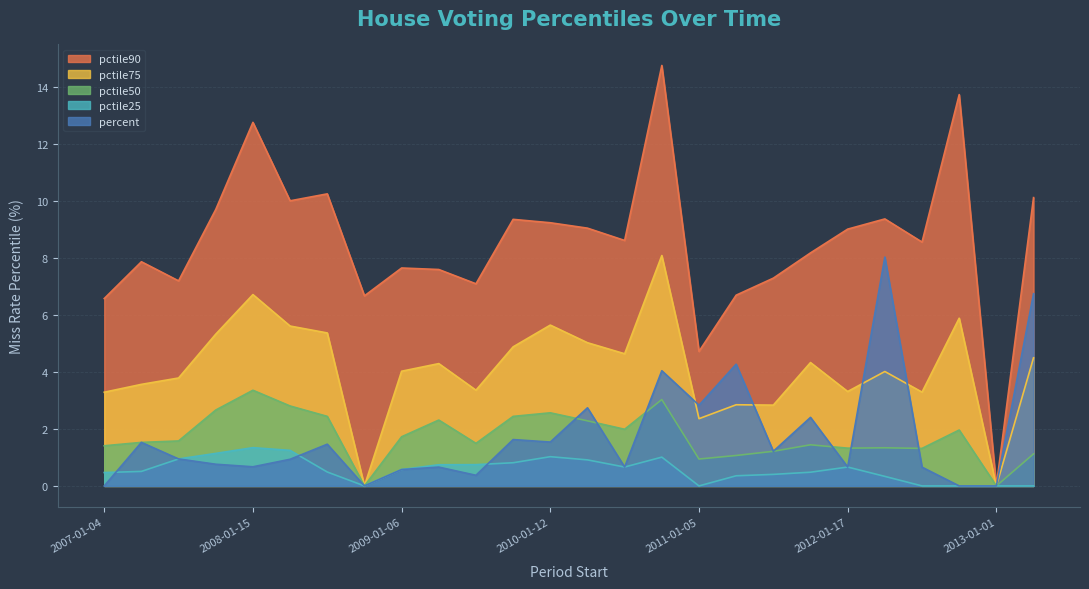

Reading right to left, extract all data points from this chart.

pctile25: 0.0	0.0	0.0	0.0	0.3	0.7	0.5	0.4	0.4	0.0	1.0	0.7	0.9	1.0	0.8	0.7	0.7	0.6	0.0	0.5	1.2	1.3	1.1	0.9	0.5	0.5
pctile50: 1.1	0.0	2.0	1.3	1.3	1.3	1.4	1.2	1.1	0.9	3.0	2.0	2.3	2.6	2.4	1.5	2.3	1.7	0.0	2.4	2.8	3.4	2.7	1.6	1.5	1.4
pctile75: 4.5	0.0	5.9	3.3	4.0	3.3	4.3	2.8	2.8	2.4	8.1	4.6	5.0	5.6	4.9	3.4	4.3	4.0	0.0	5.4	5.6	6.7	5.3	3.8	3.6	3.3
pctile90: 10.1	0.0	13.7	8.6	9.4	9.0	8.2	7.3	6.7	4.7	14.7	8.6	9.0	9.2	9.3	7.1	7.6	7.6	6.7	10.2	10.0	12.8	9.7	7.2	7.9	6.6
percent: 6.7	0.0	0.0	0.7	8.0	0.7	2.4	1.2	4.3	2.8	4.0	0.7	2.7	1.5	1.6	0.4	0.7	0.6	0.0	1.5	0.9	0.7	0.8	0.9	1.5	0.0